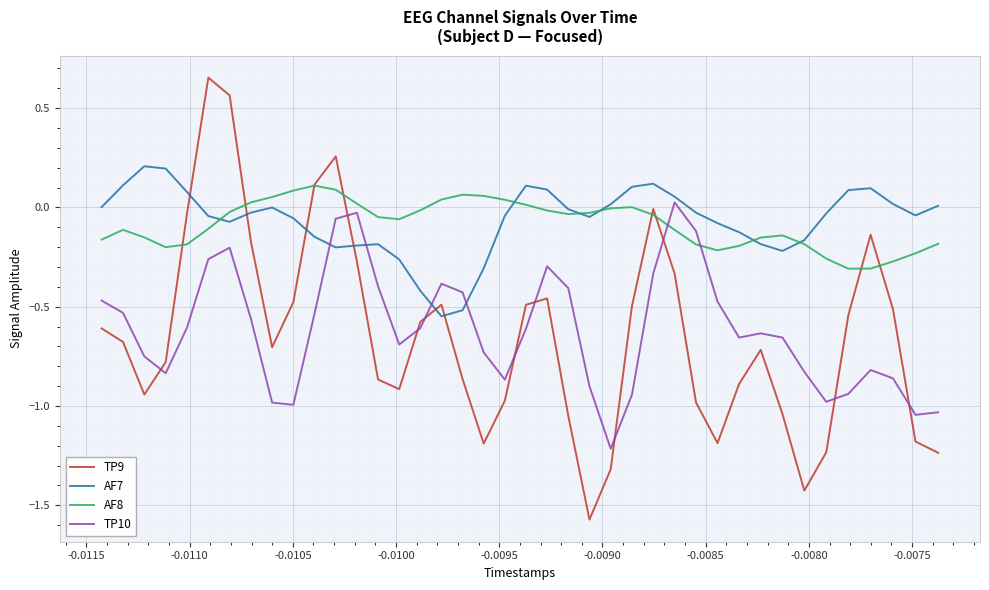

True or false: TP10 and TP9 intersect in this chart.

True